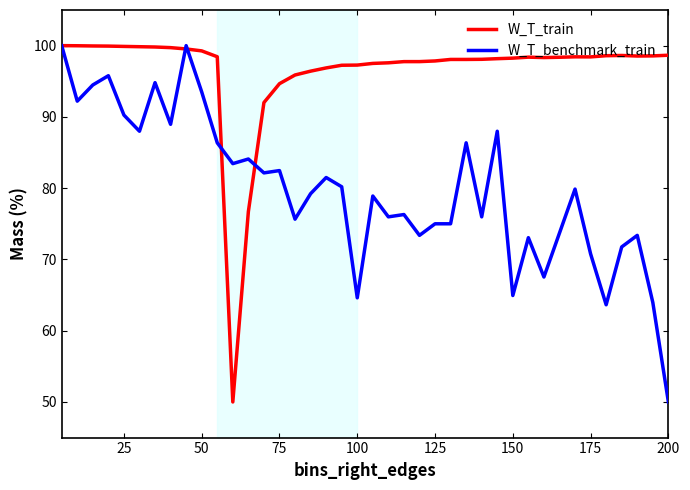

What is the minimum value for W_T_train?

50.0